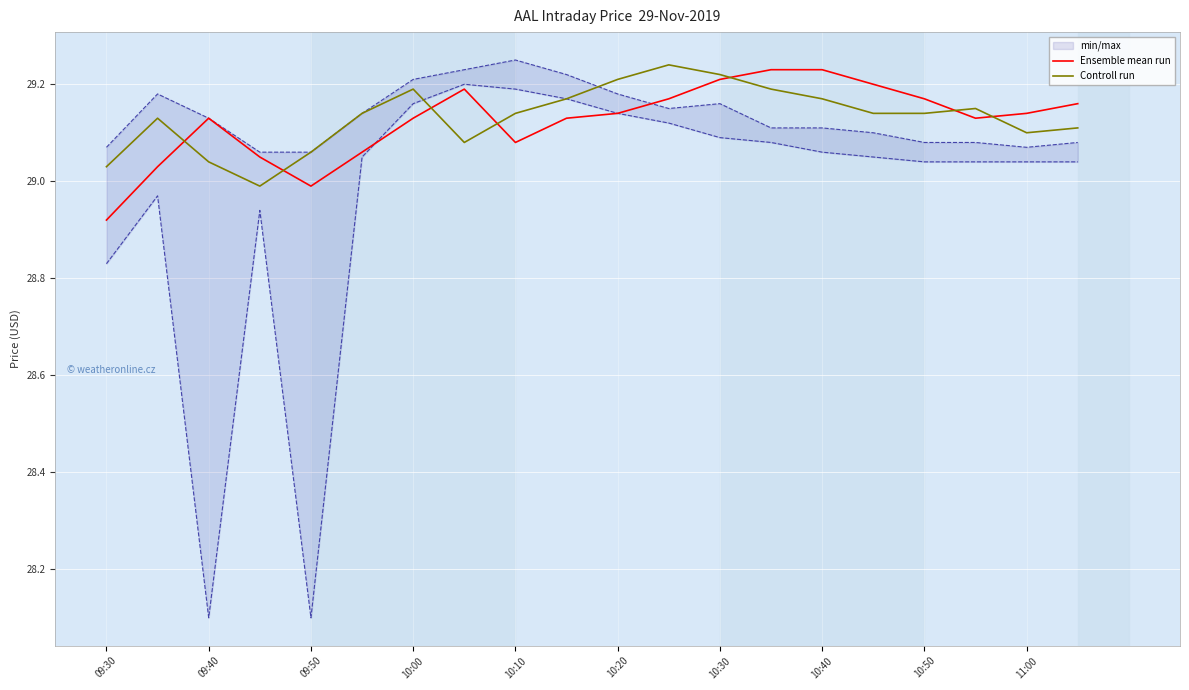

True or false: Ensemble mean run has a value of 47.8 at 09:30.

False